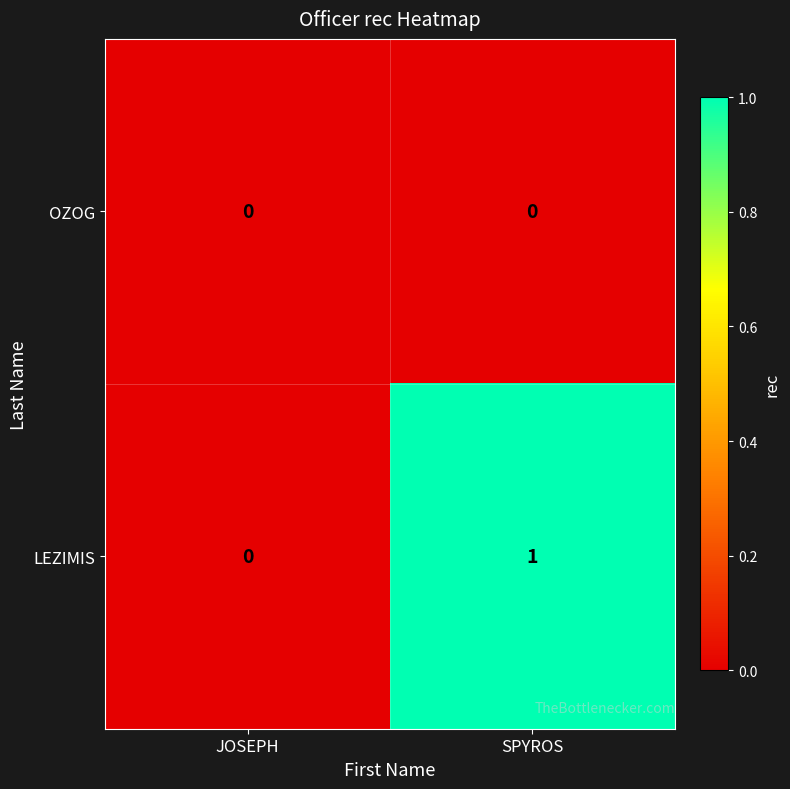

Which series changed the most between JOSEPH and SPYROS?

LEZIMIS